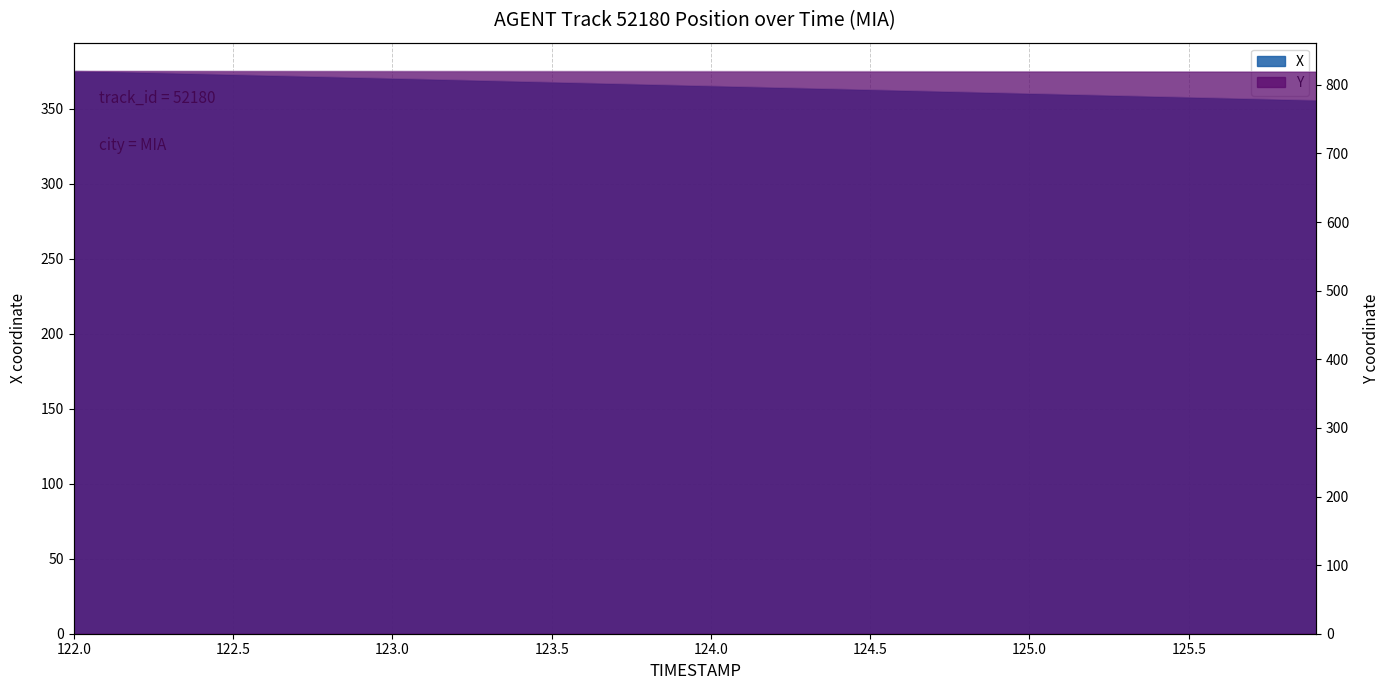

What position from the left is 123.5?

4